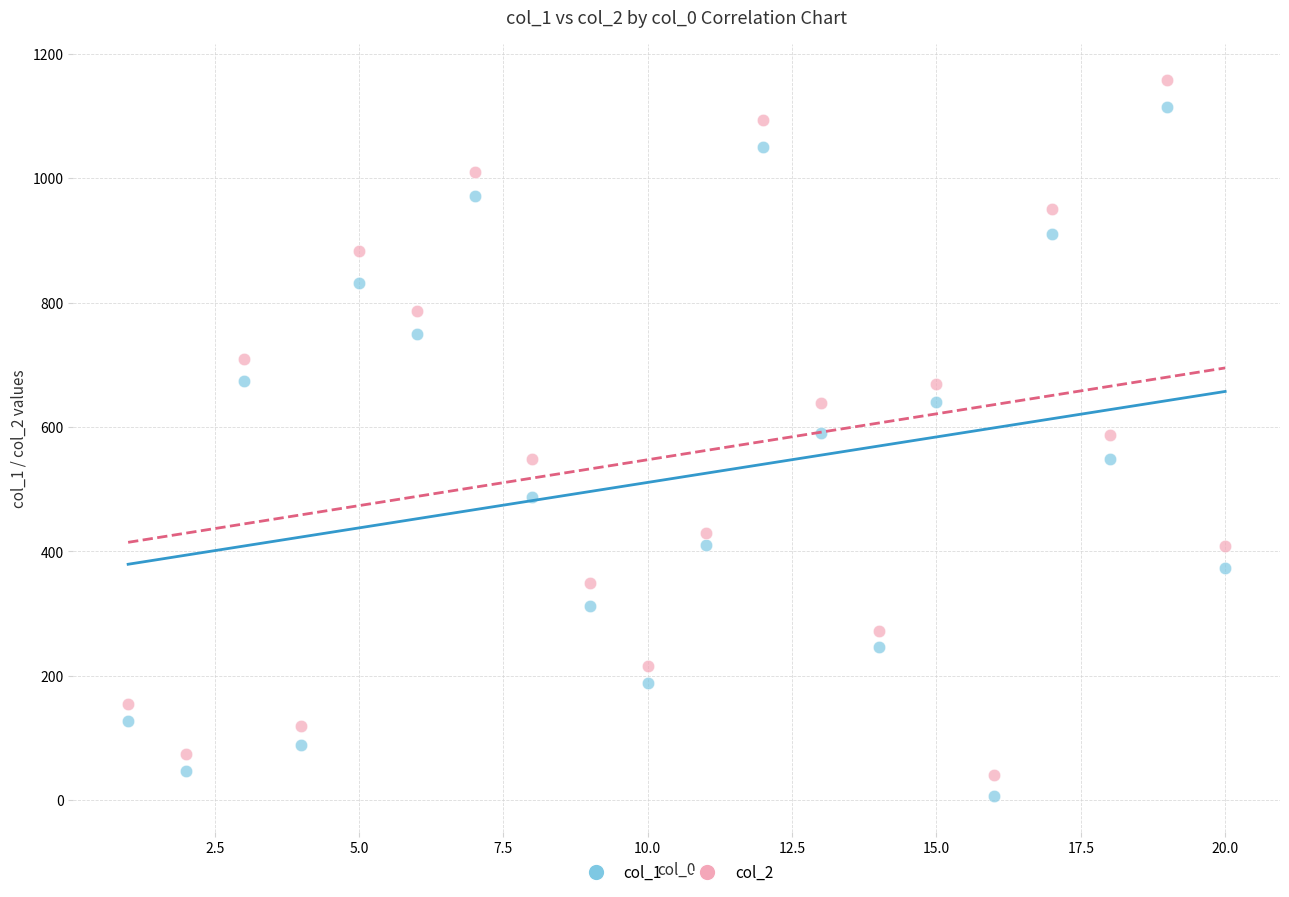

Across all data points, what is the range of Y values (max minus min)?

1151